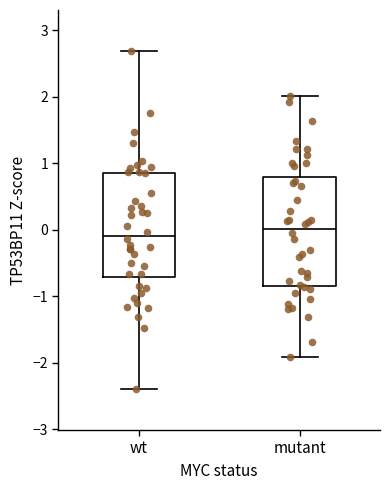

Reading left to right, transcribe this box plot: for each box, give where its median line is, the range the box spans, and where its two whiskers end, as read against the y-axis. The values are not printed on the chart, so give them approximately, as read against the axis.

wt: median -0.1, box -0.7 to 0.9, whiskers -2.4 to 2.7
mutant: median 0.0, box -0.8 to 0.8, whiskers -1.9 to 2.0